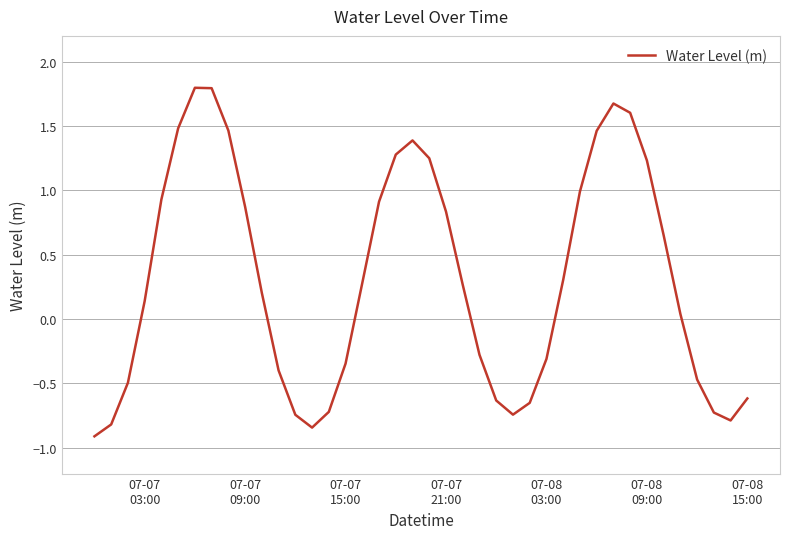

What is the smallest value displayed?

-0.9